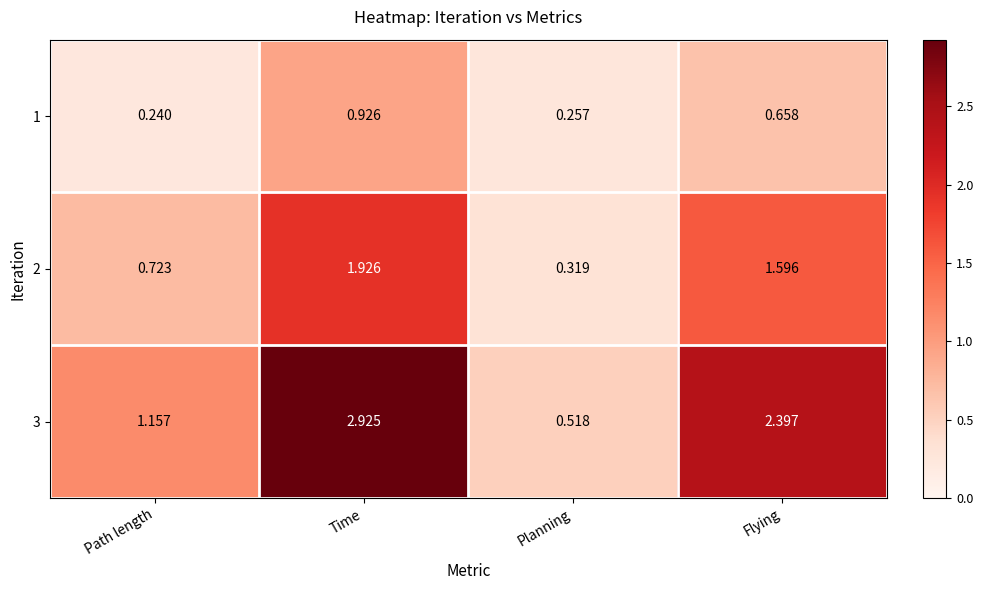

At which label does 3 reach its minimum?

Planning